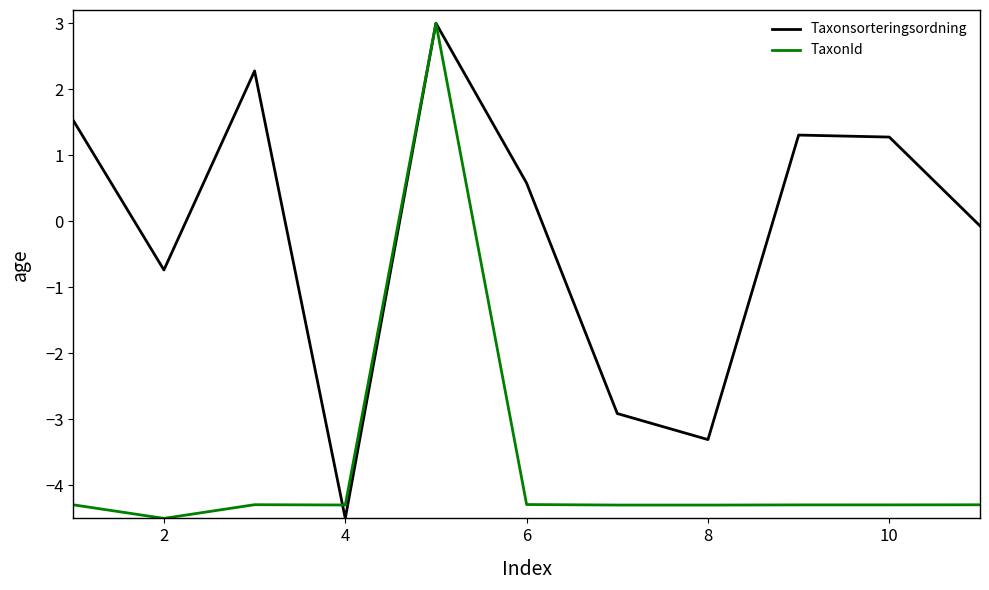

What are all the series names shown in the legend?

Taxonsorteringsordning, TaxonId